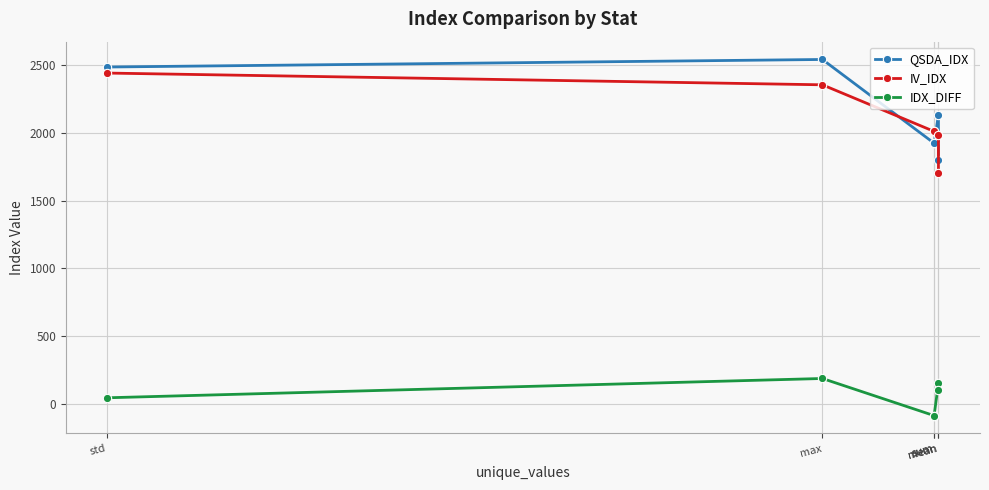

What is the label of the 3rd point from the right?

sum